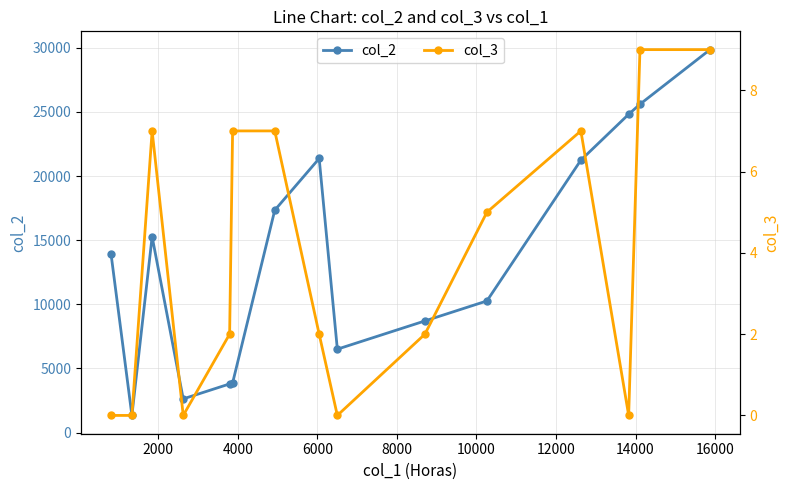

Which series has the largest range (max minus min)?

col_2